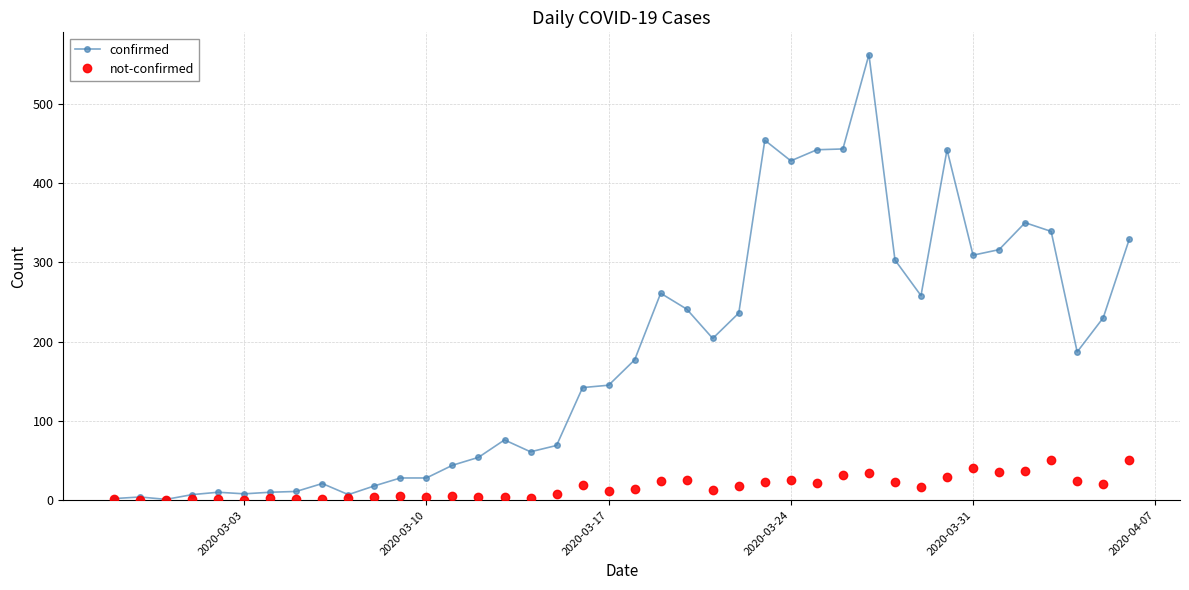

Which series has the largest total across all categories?

confirmed